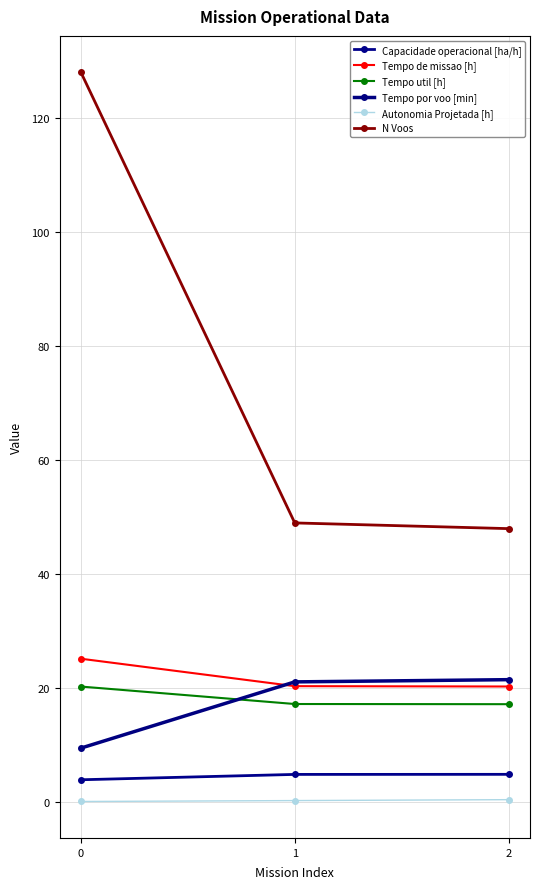

What is the total value across all series at 2?

112.5